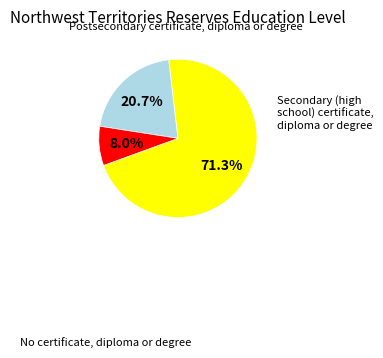

To the nearest percent, what is the difference between the largest and smallest slice percentages?

63%